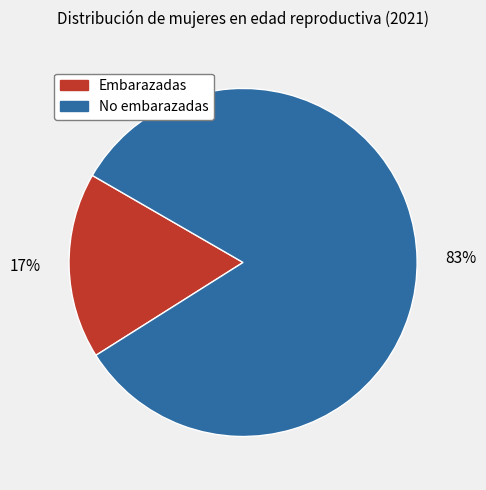

Do No embarazadas and Embarazadas together represent more than half of the pie?

Yes